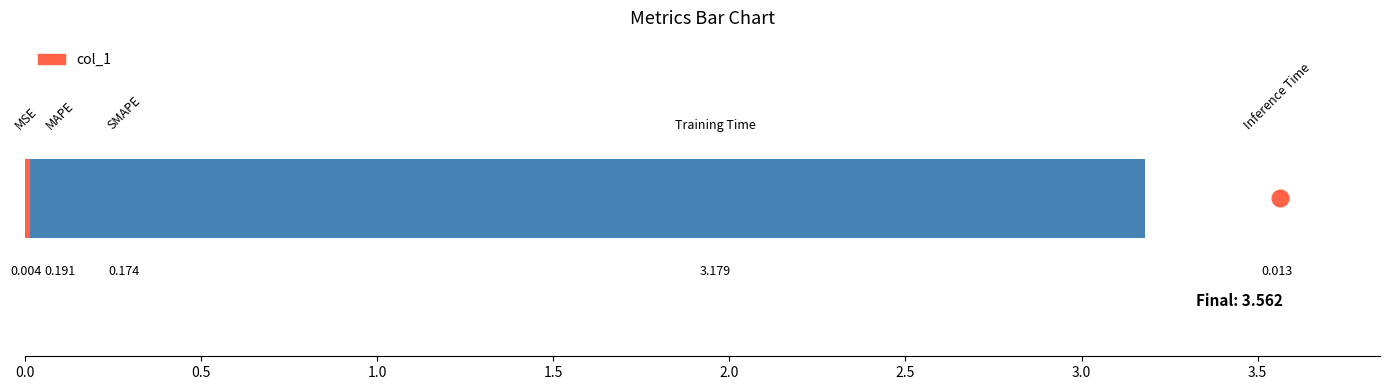

Is it true that the value at 0.5 is 0.2?

True